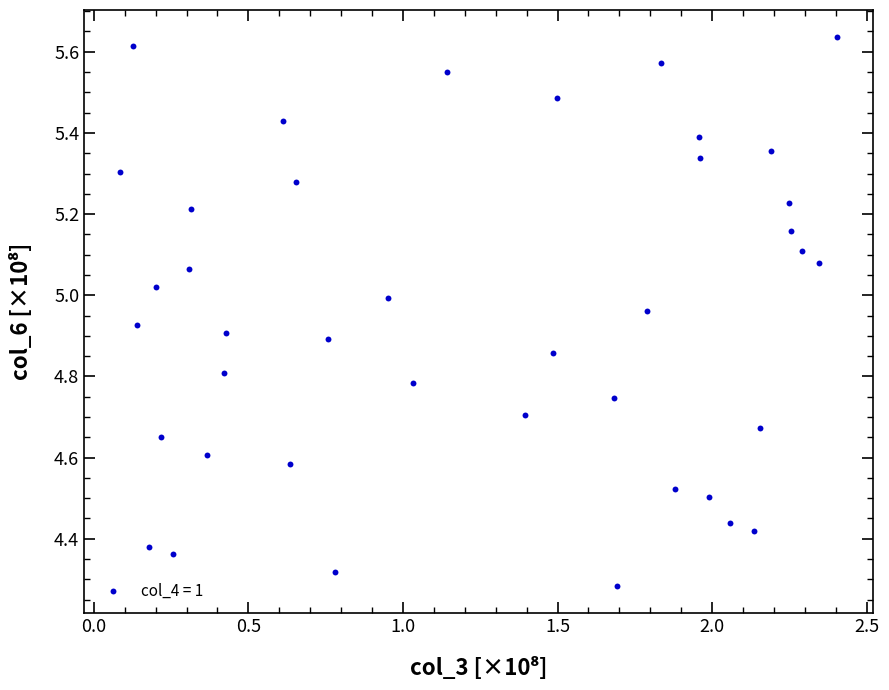

What is the range of X values (max minus min)?

2.3